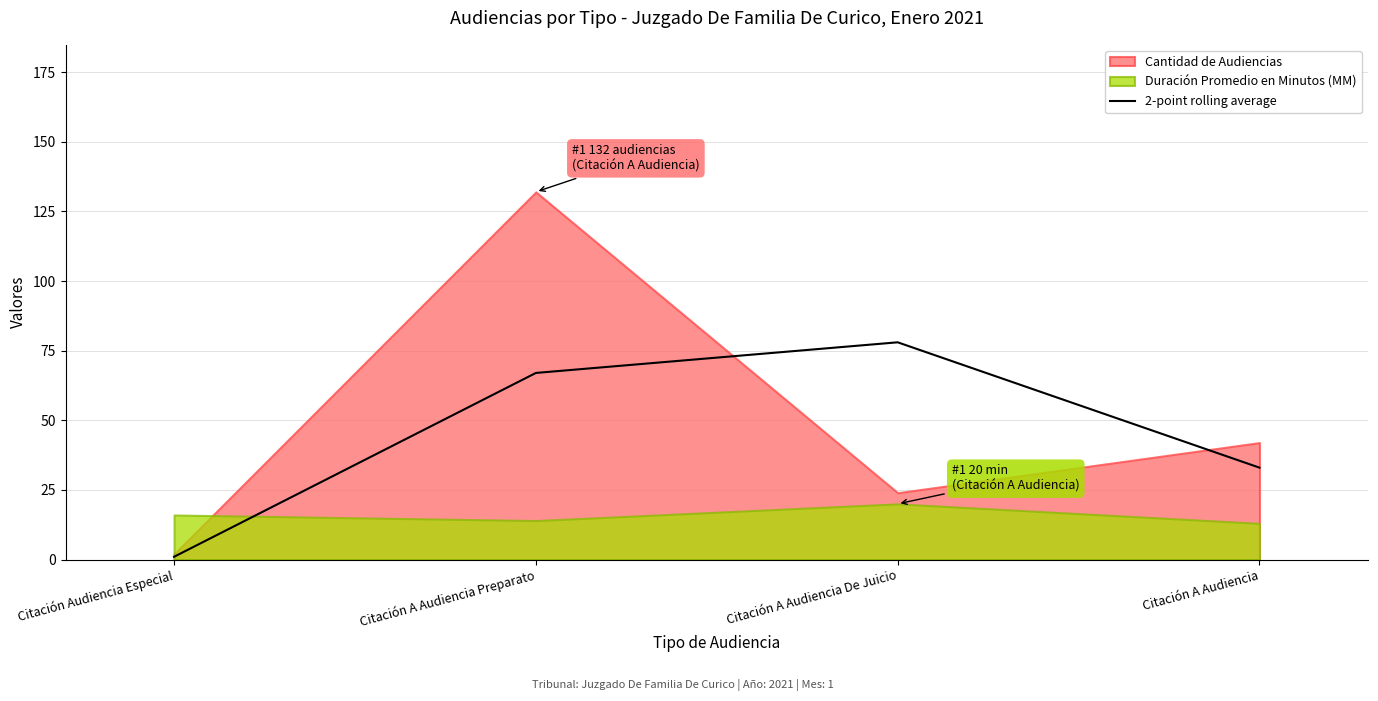

Is it true that 2-point rolling average equals 59 at Citación A Audiencia?

False